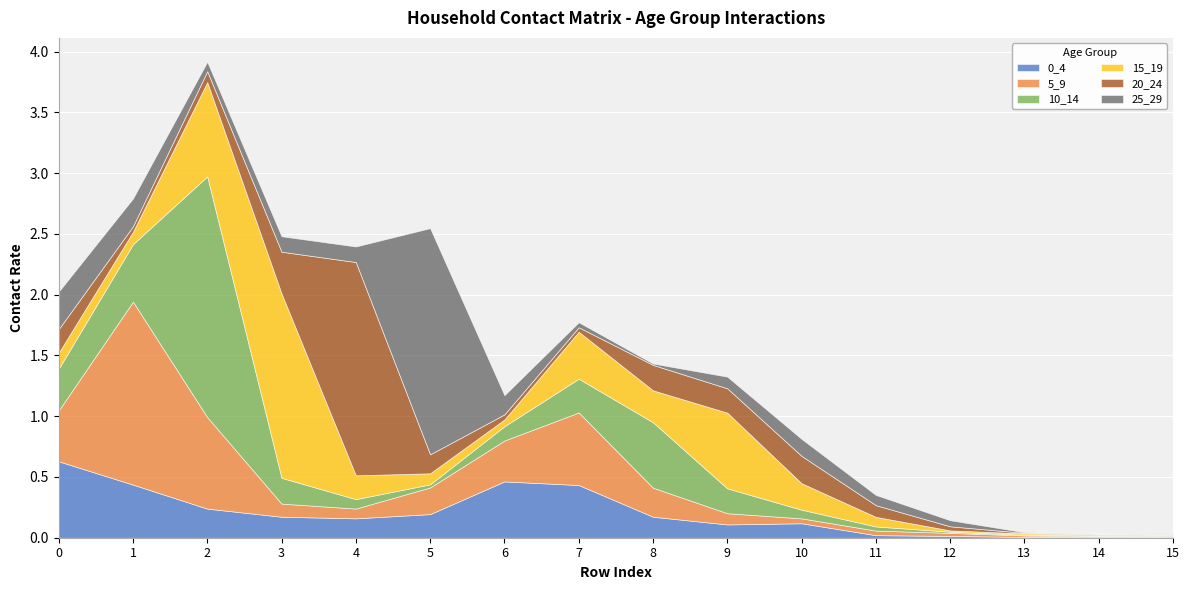

How many interior local peaks does the 25_29 series have?

2